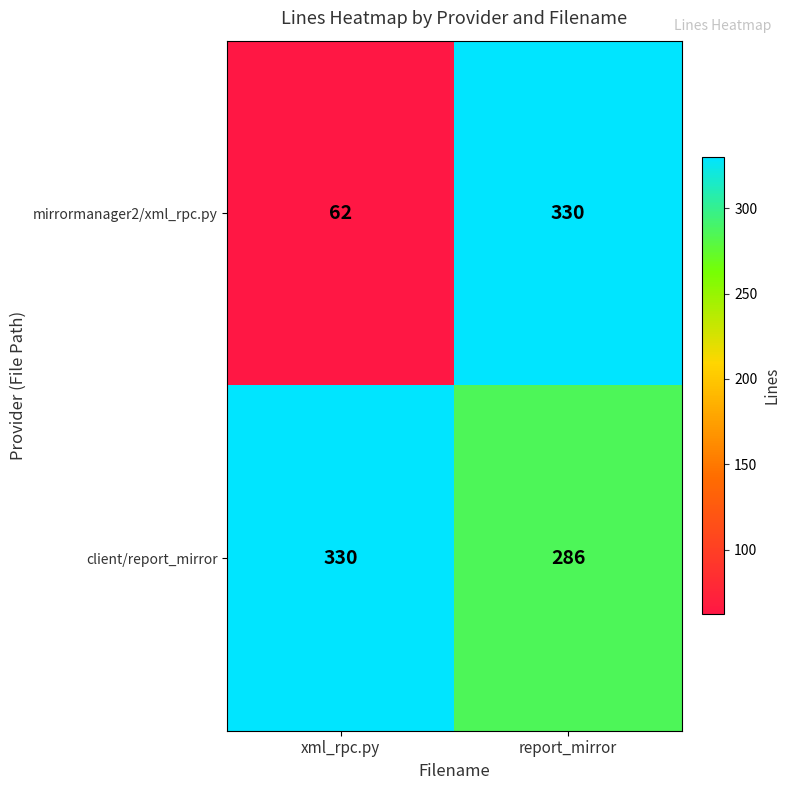

What is the minimum value shown in the chart?

62